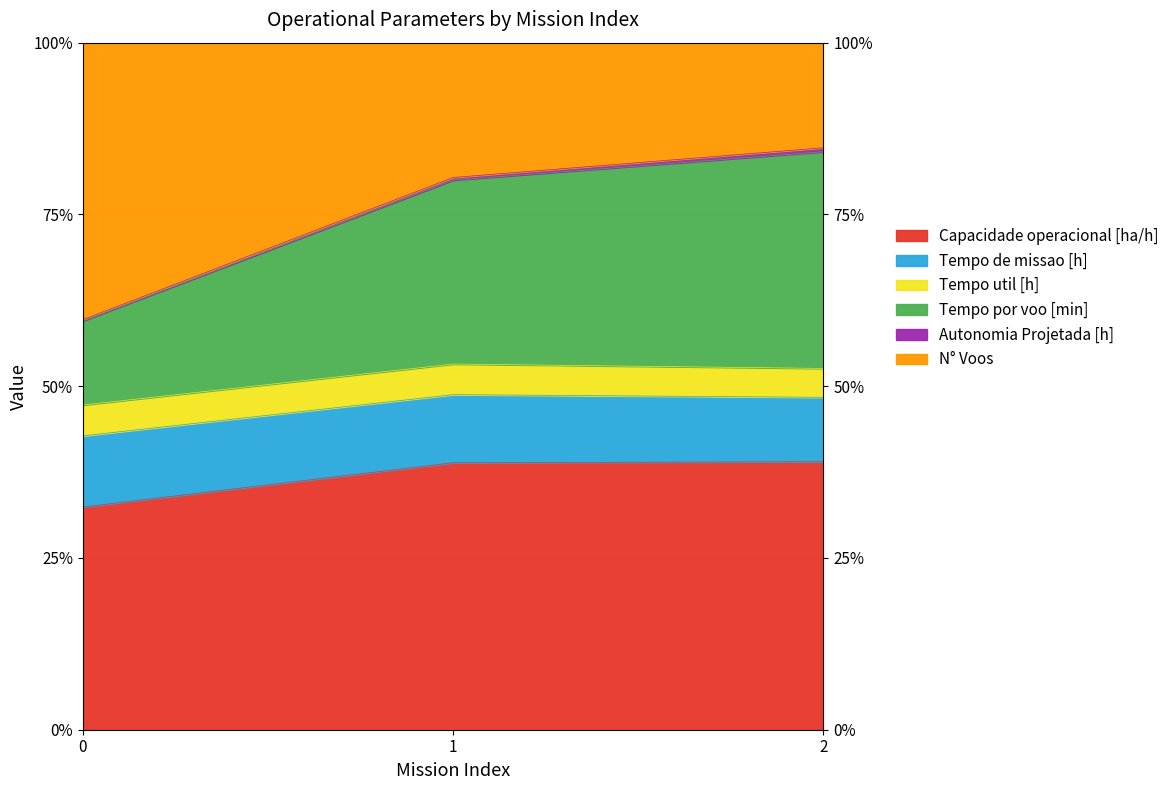

True or false: Tempo de missao [h] has a value of 38.5 at 0.

False